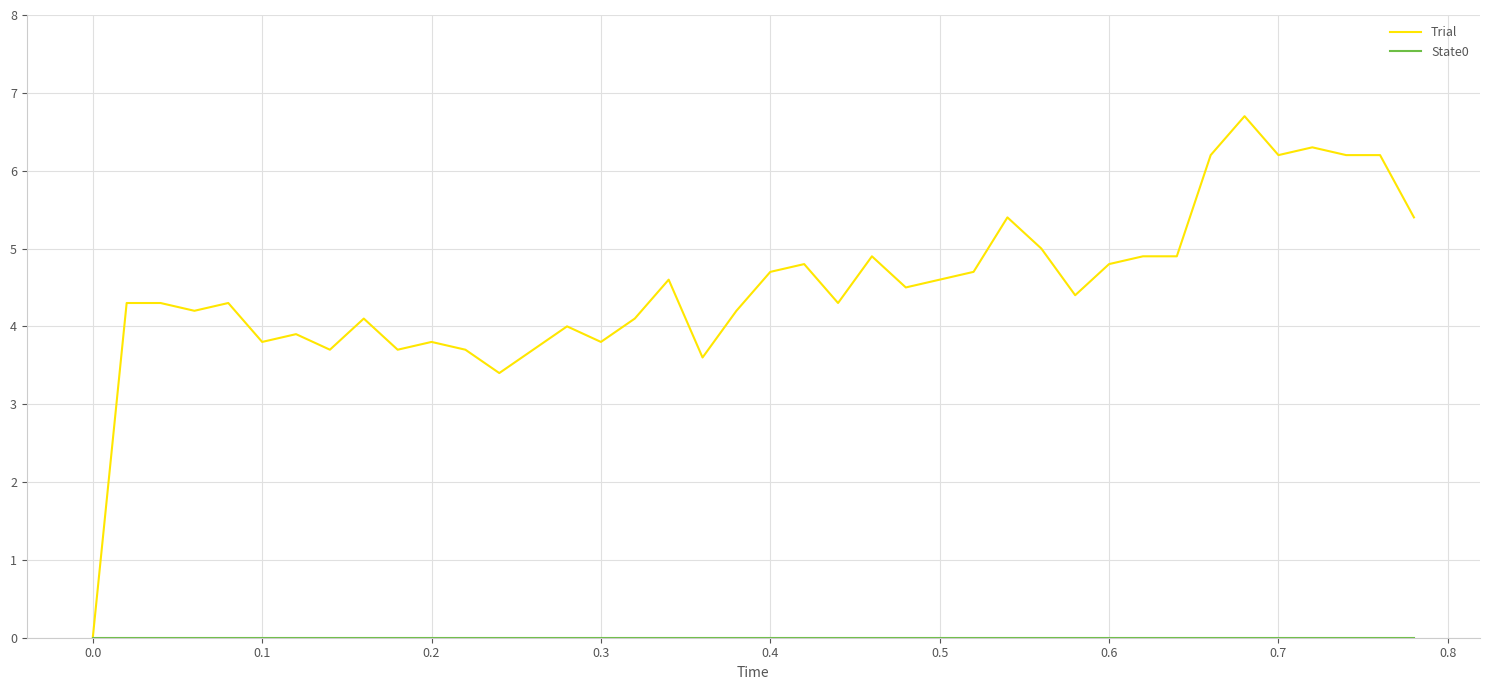

How many lines are shown in the chart?

2